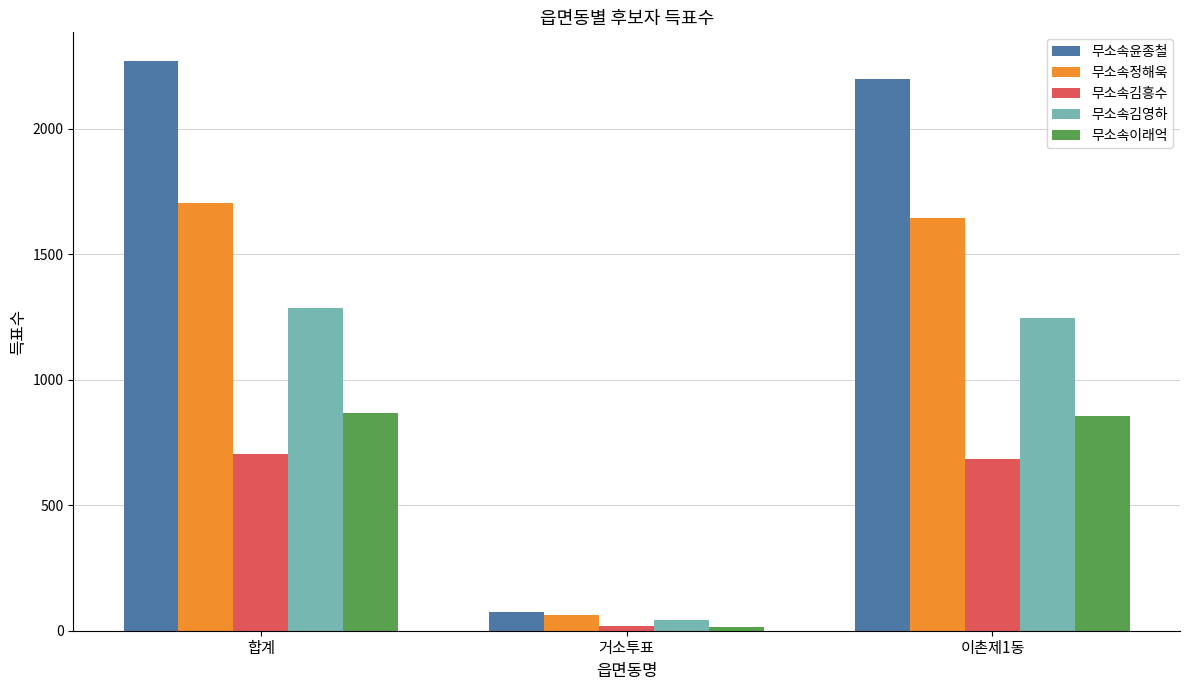

How many data points does each series have?

3